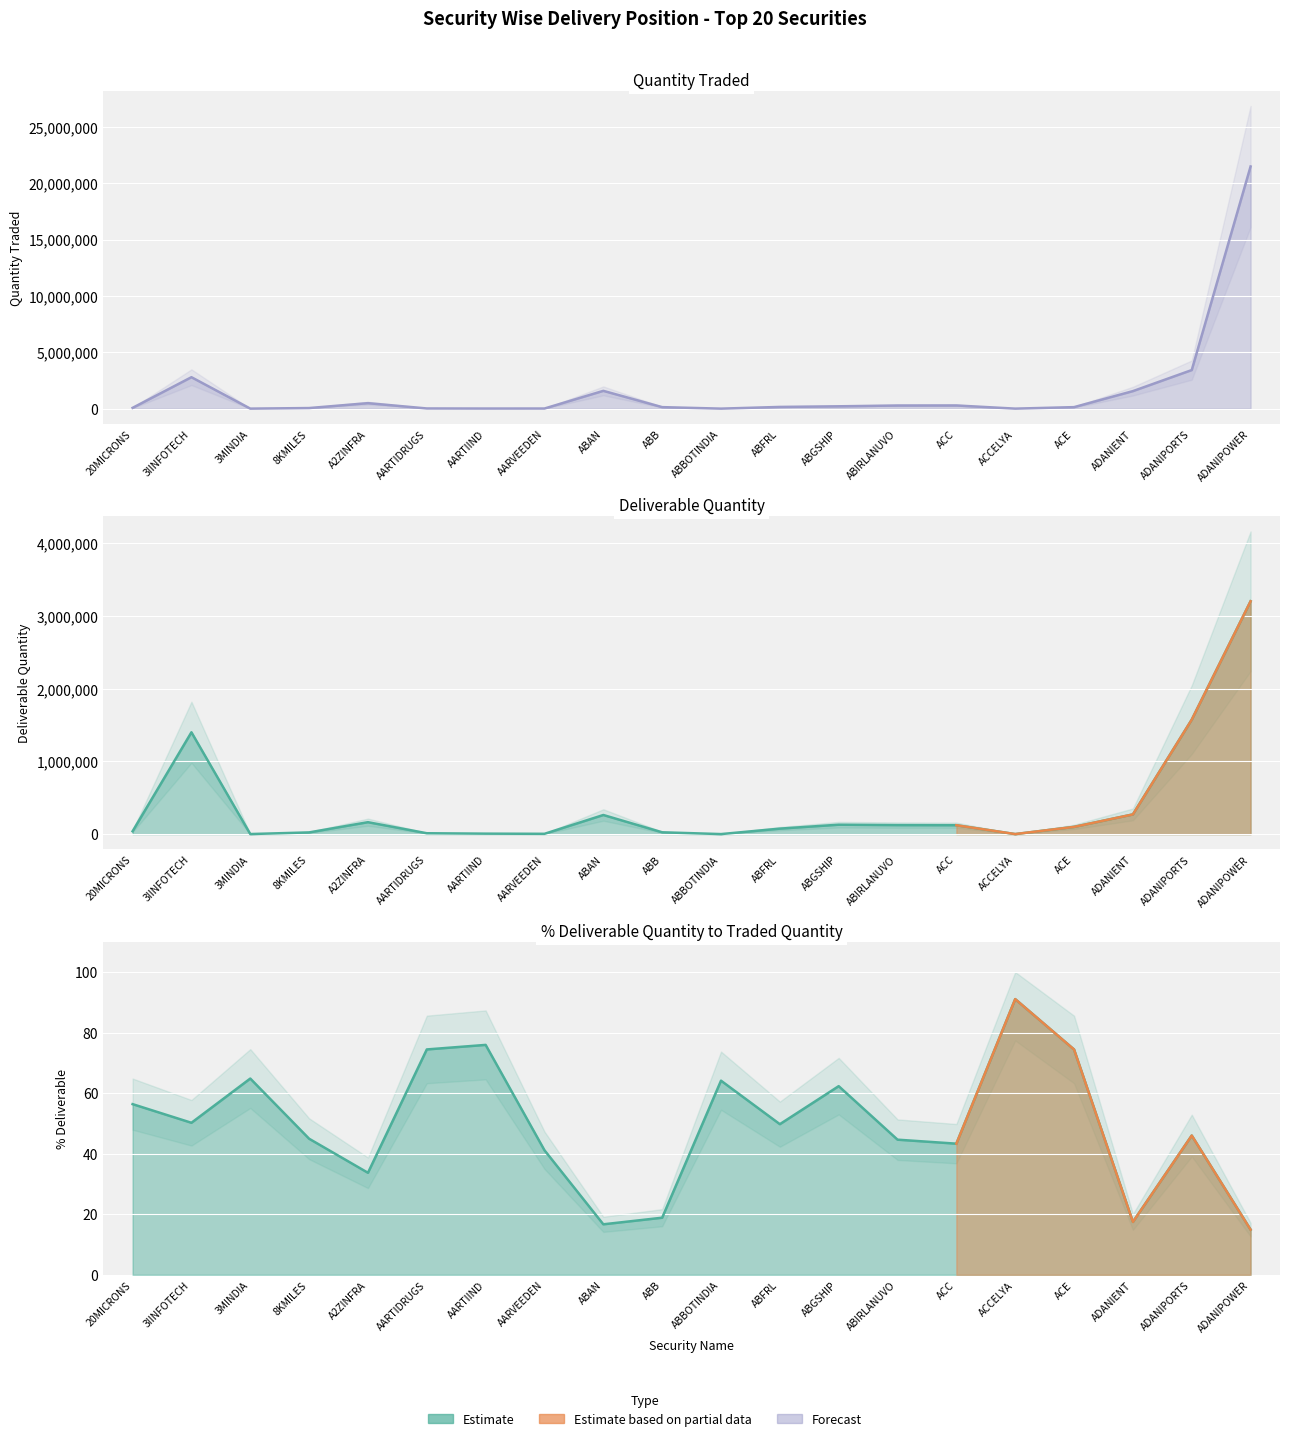

At which category is the sum across all series the highest?

ADANIPOWER